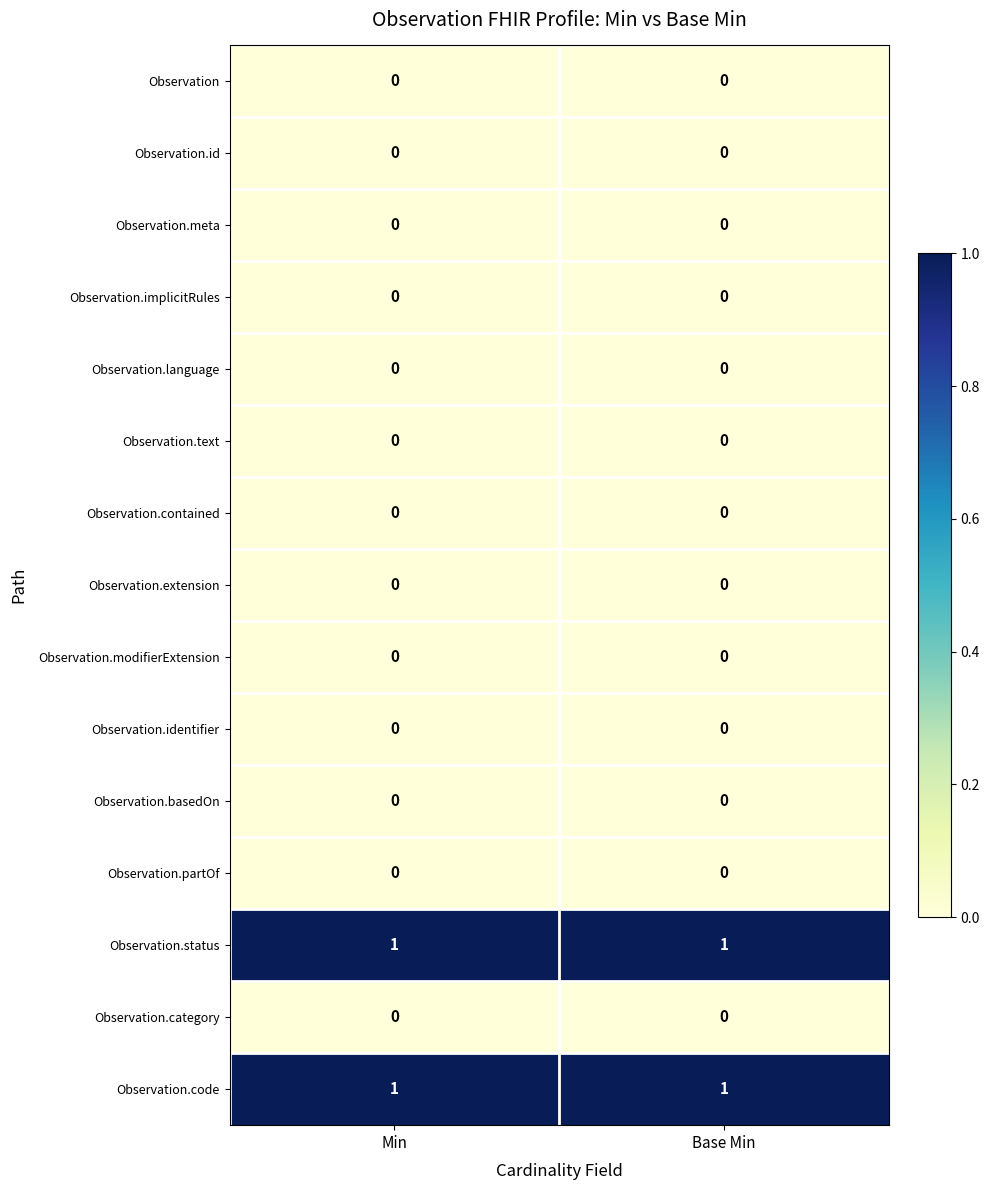

Is it true that Observation.code equals 1 at Base Min?

True